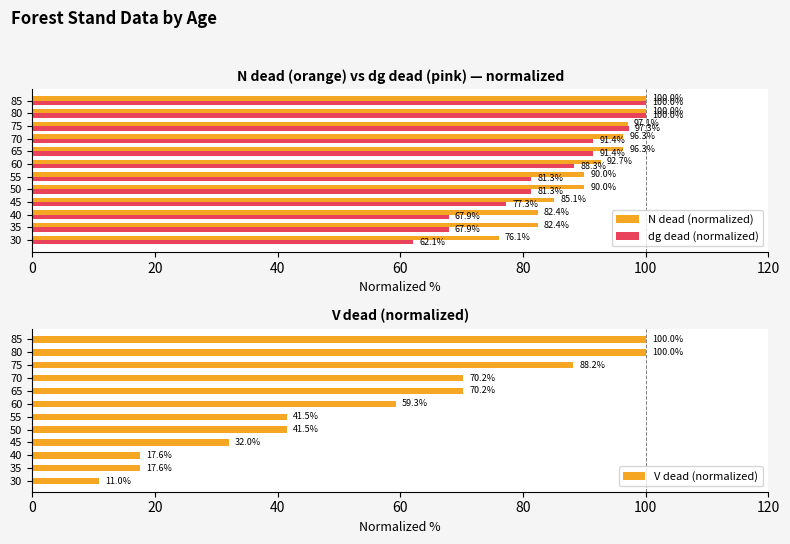

What is the sum of all N dead (normalized) values?

1088.4